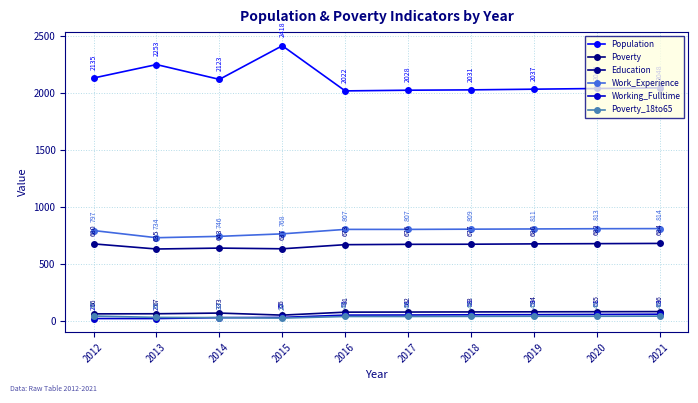

What are all the series names shown in the legend?

Population, Poverty, Education, Work_Experience, Working_Fulltime, Poverty_18to65